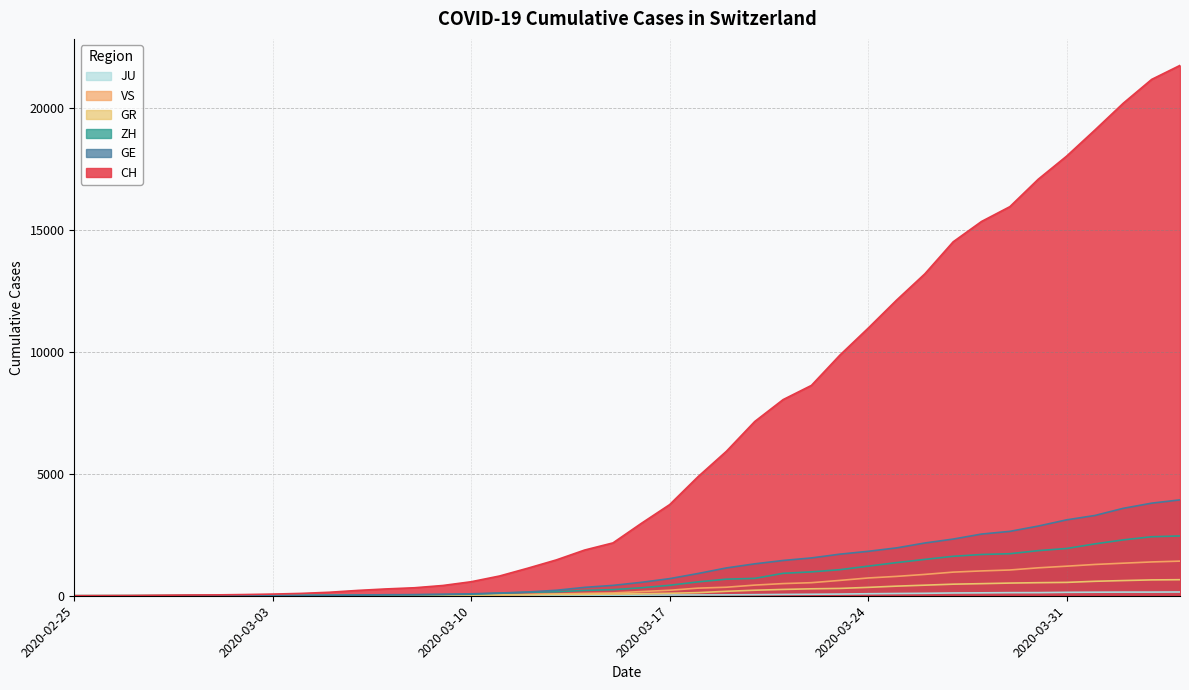

What is the label of the 28th point from the right?

2020-03-08